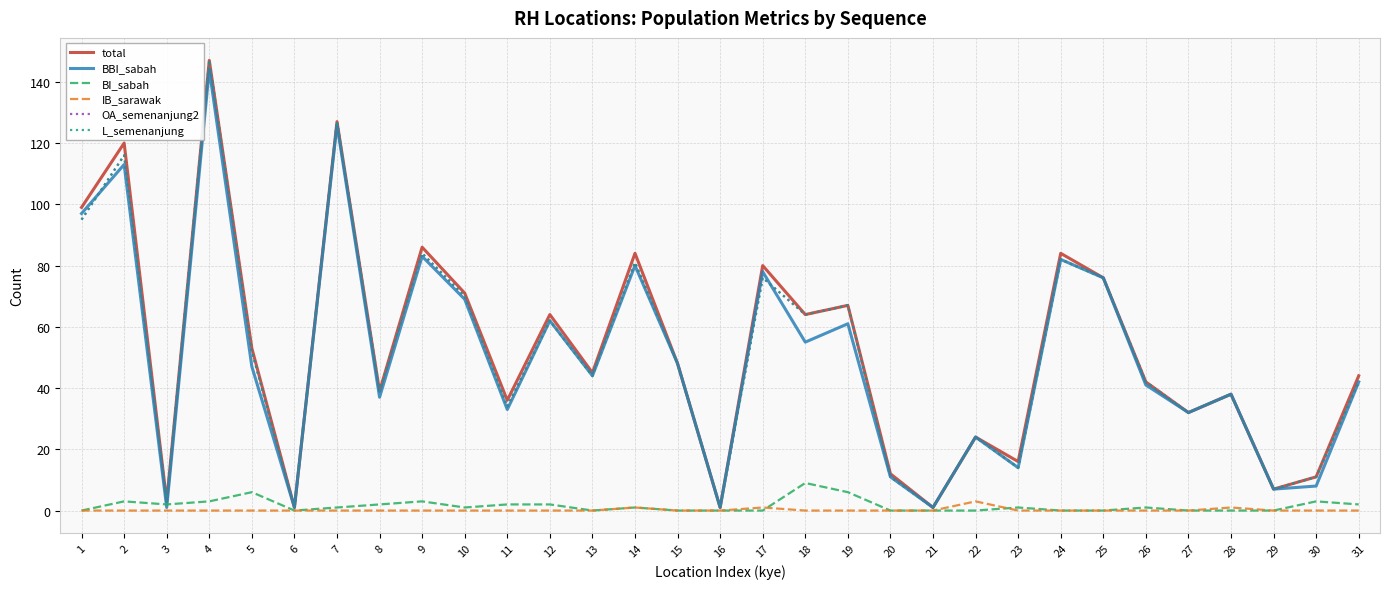

At which label does L_semenanjung reach its peak?

4